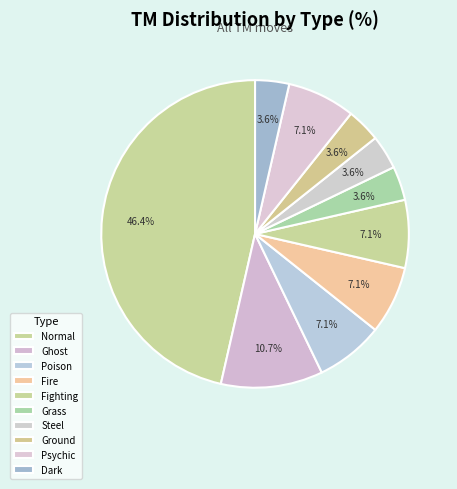

What percentage is the Fire slice, to the nearest percent?

7%